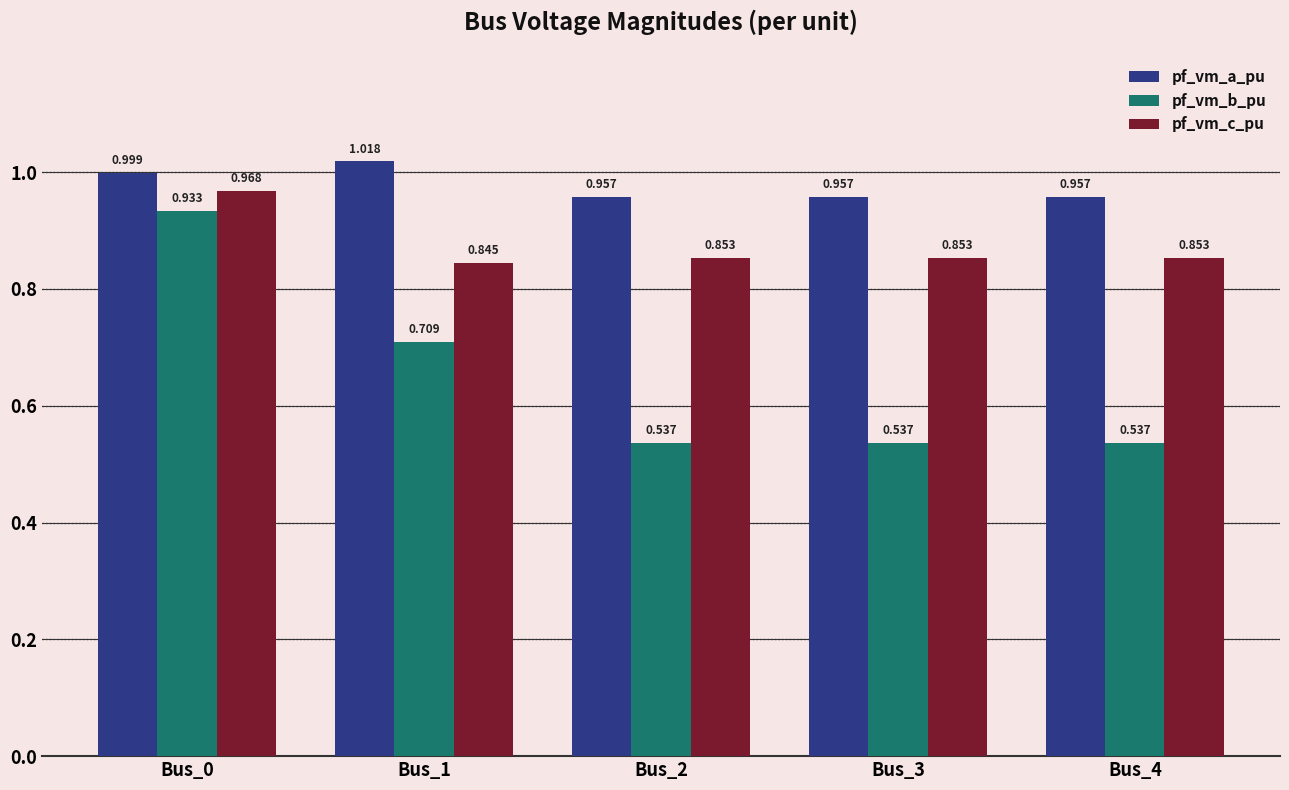

How many categories are shown in the chart?

5